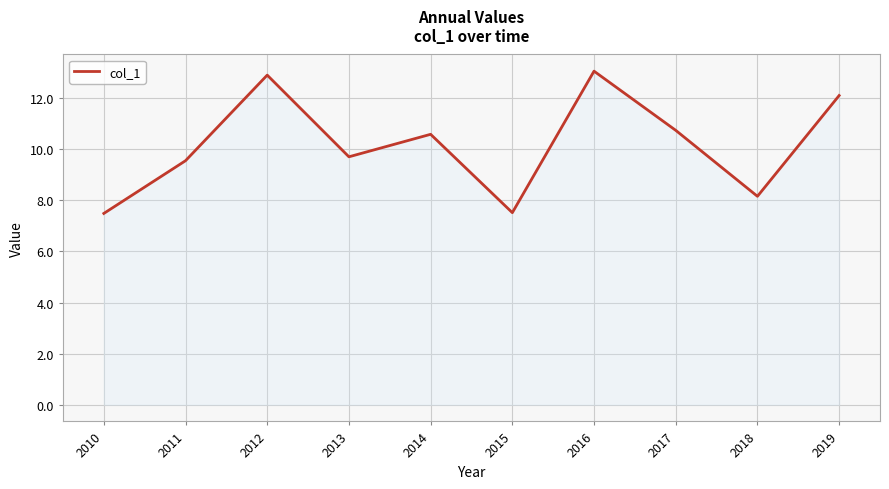

What is the minimum value shown in the chart?

7.5